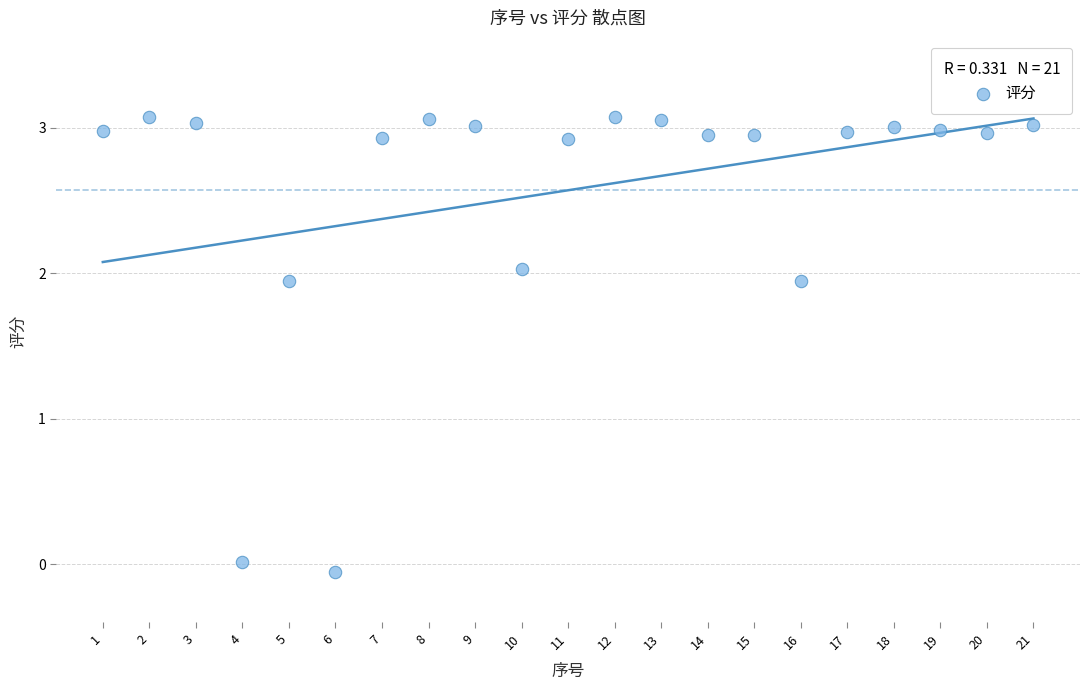

What is the range of X values (max minus min)?

20.0